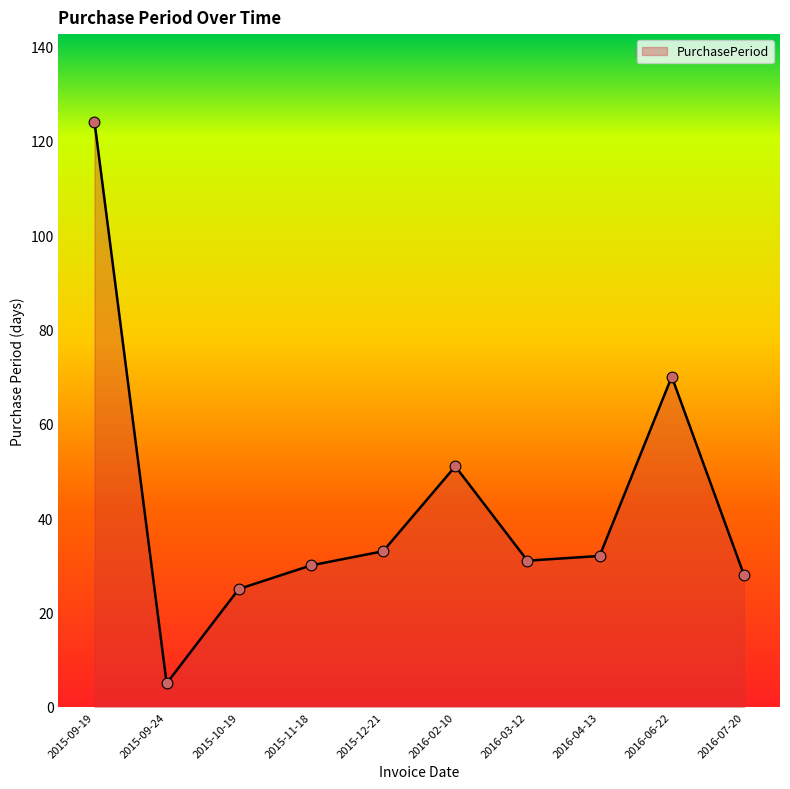

Between 2016-06-22 and 2016-04-13, which is larger?

2016-06-22